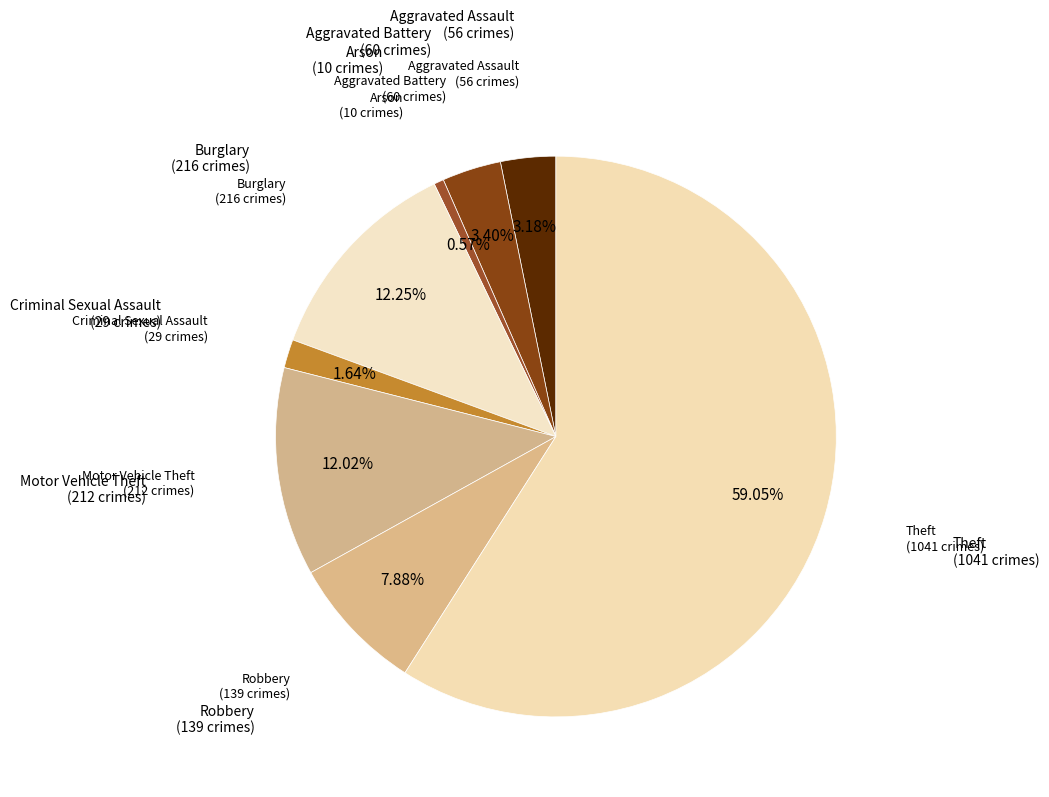

Count the number of slices in the pie.

8